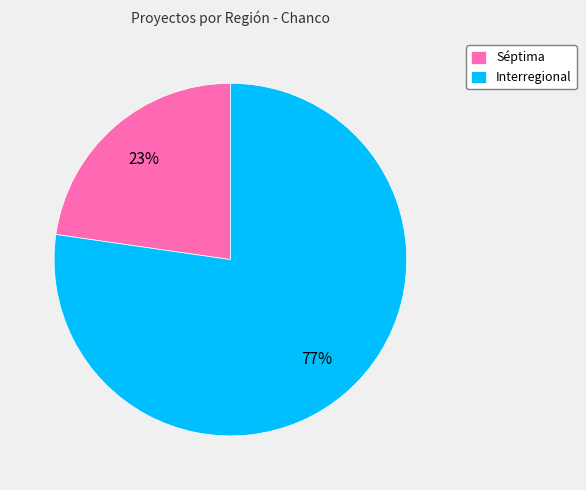

What is the majority slice?

Interregional